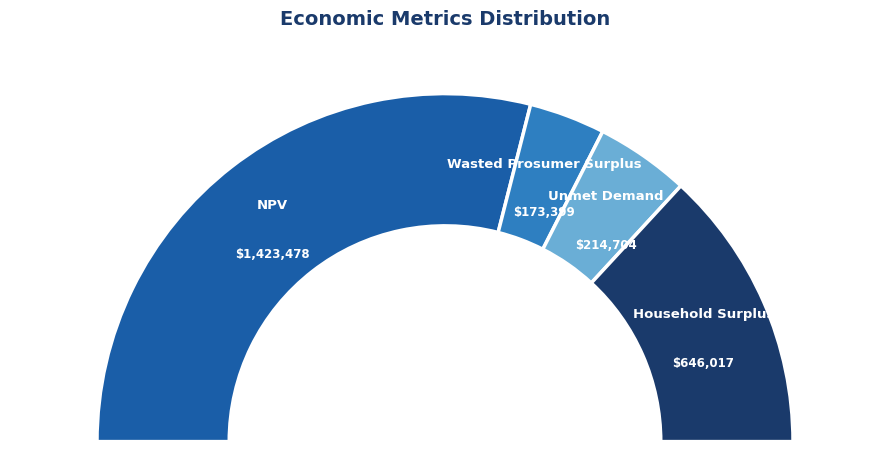

Does NPV account for over 50% of the chart?

Yes